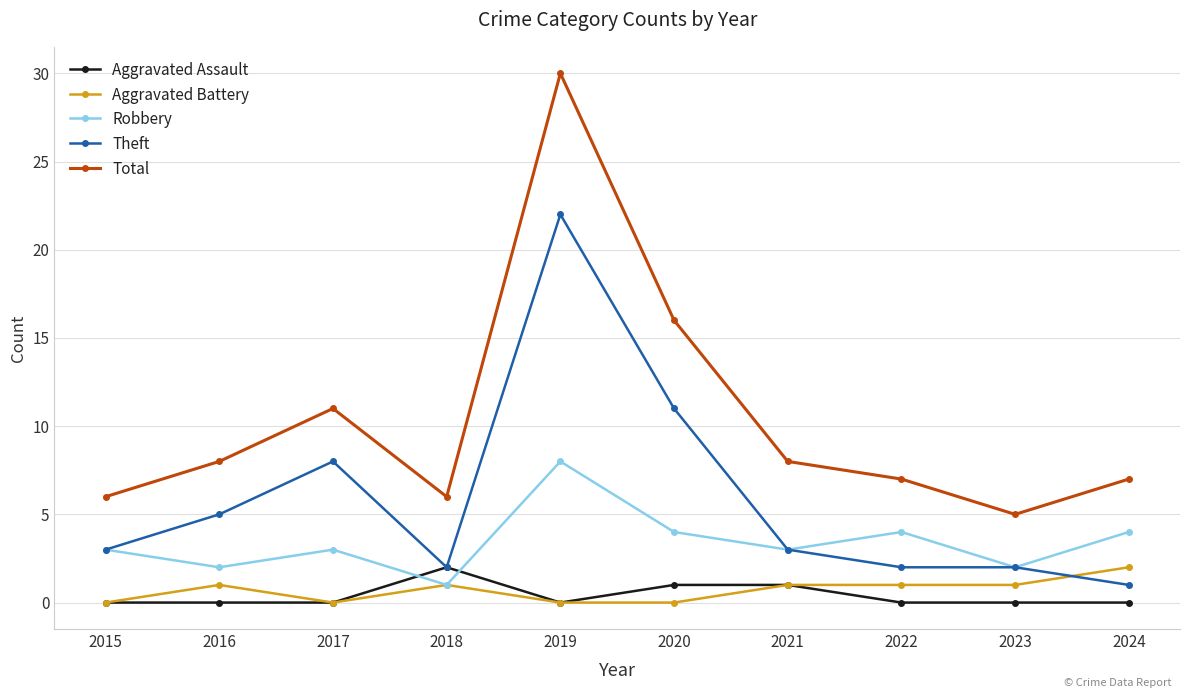

Where is the first local maximum for Aggravated Battery?

2016